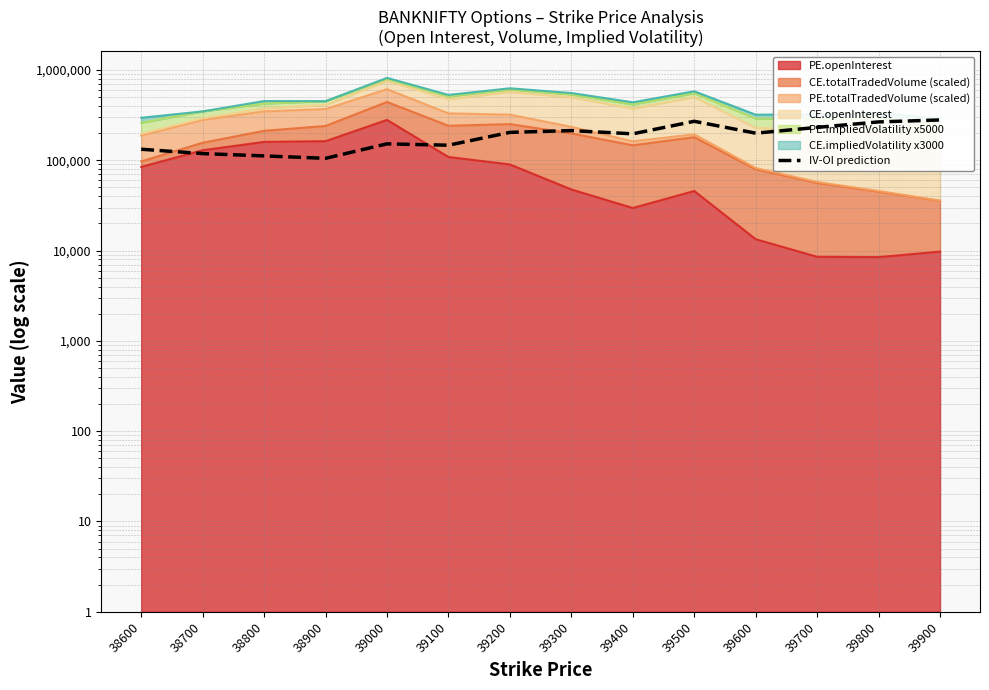

At which label does the data first exceed 199727?

39200